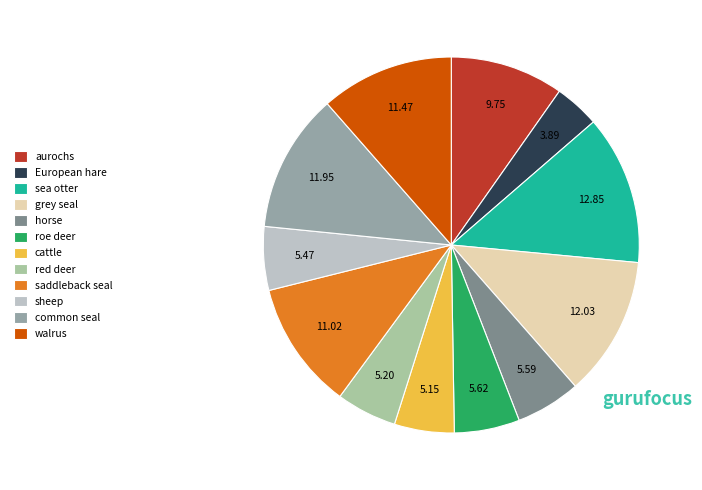

Which slice is the largest?

sea otter